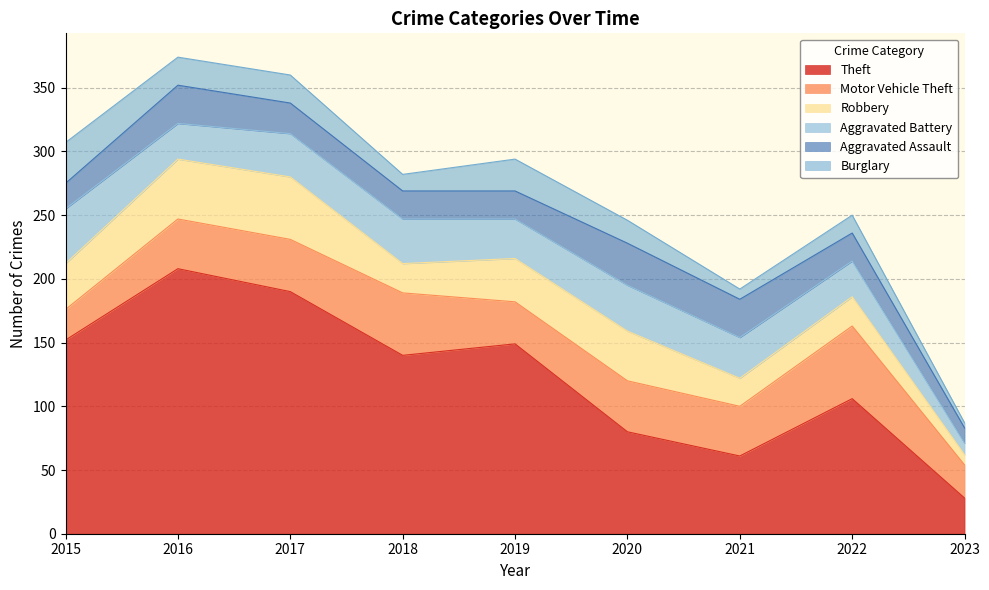

What is the maximum value for Burglary?

32